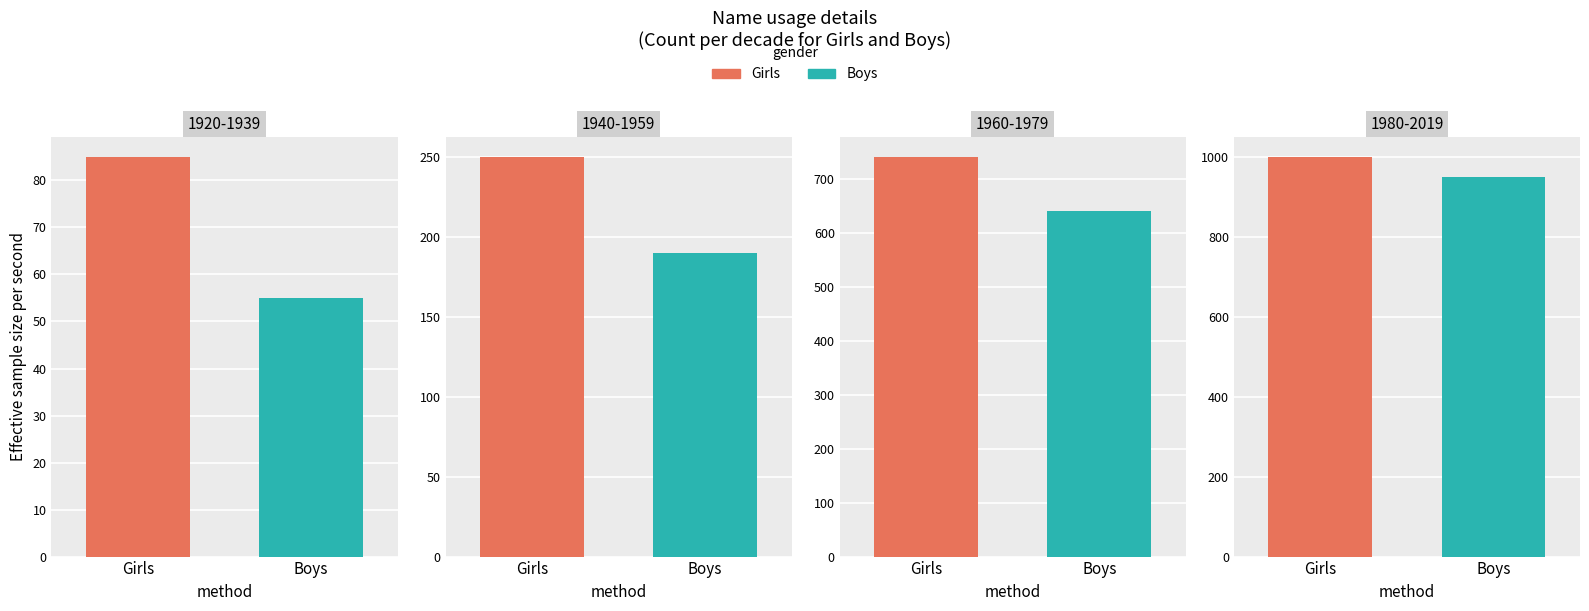

Count the number of data series in this chart.

2